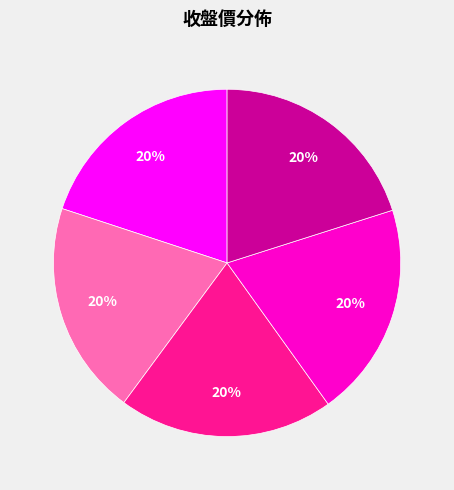

To the nearest percent, what is the average slice percentage?

20%